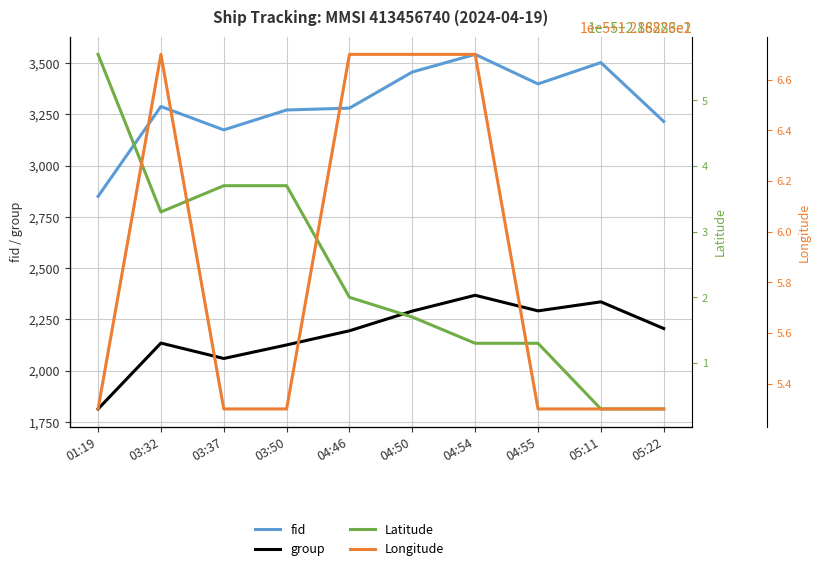

How many interior local valleys does the group series have?

2